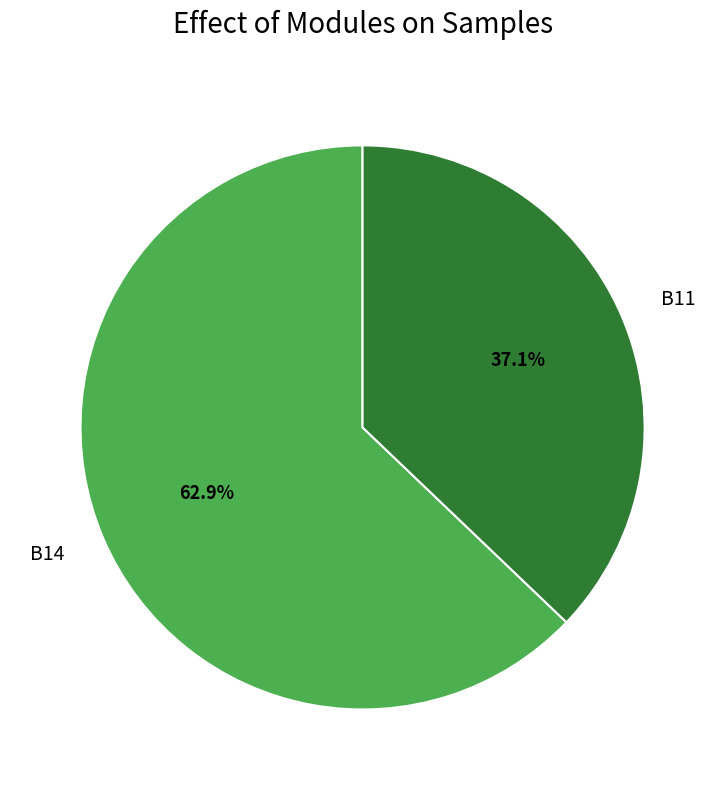

What is the largest slice in the pie chart?

B14